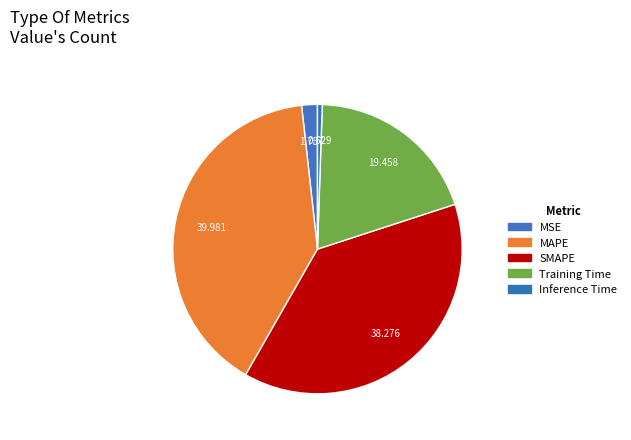

How many slices are in this pie chart?

5